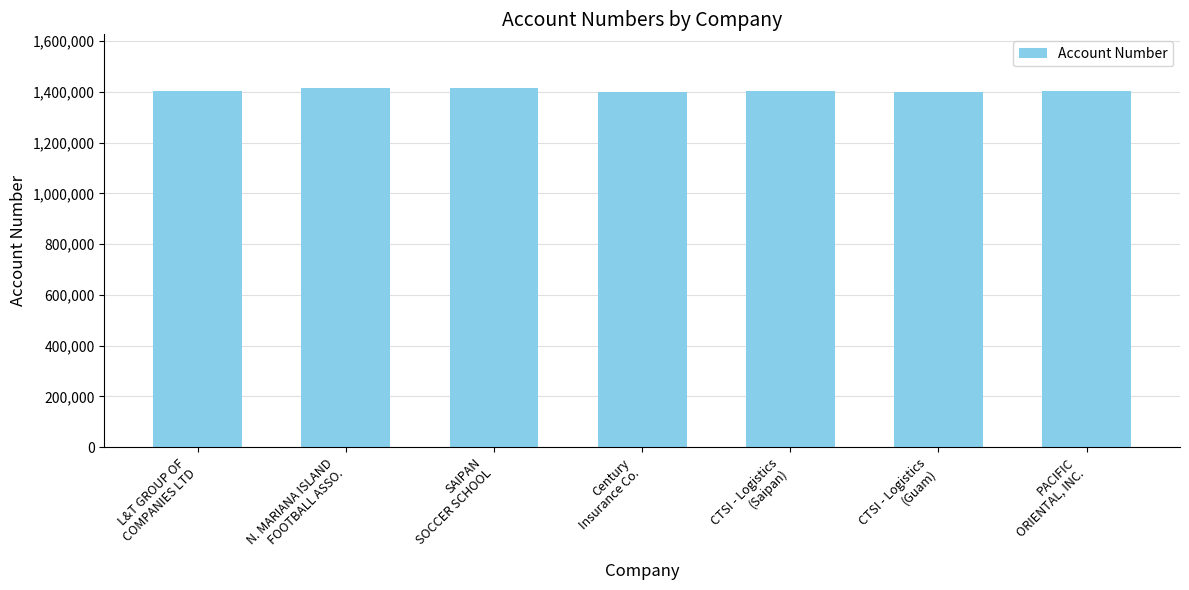

The chart shows a value of 2425165 at SAIPAN
SOCCER SCHOOL. True or false?

False